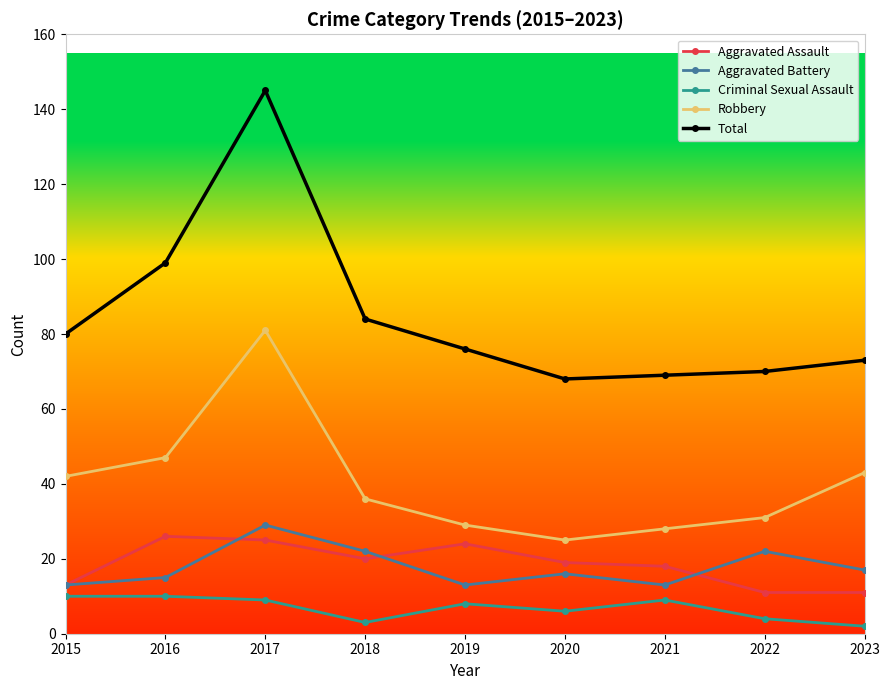

What is the maximum value for Aggravated Battery?

29